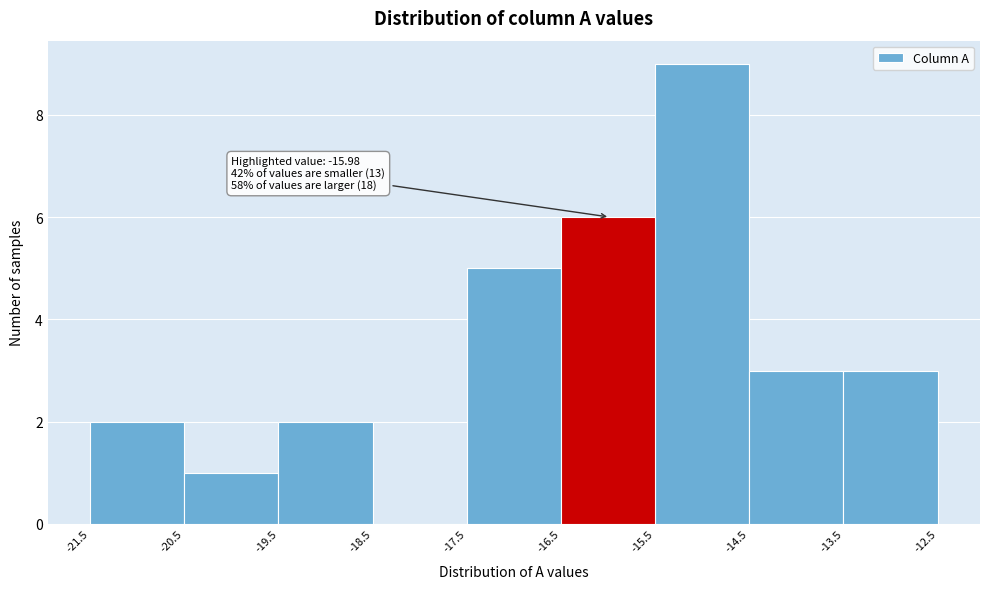

Over which range of the x-axis is the bar tallest?

-15.5 to -14.5